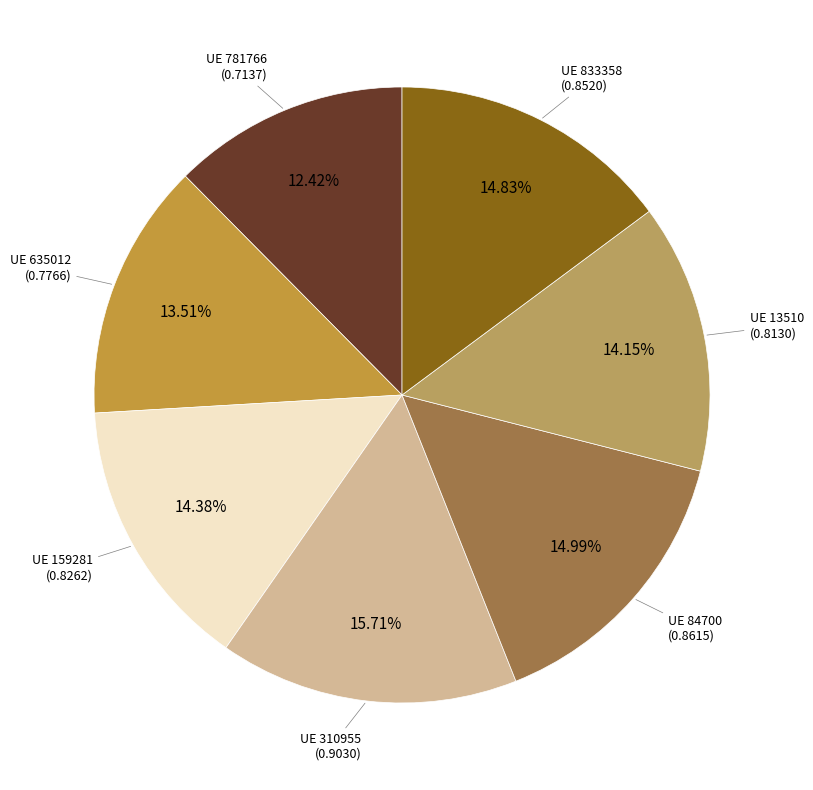

How many segments does this pie chart have?

7